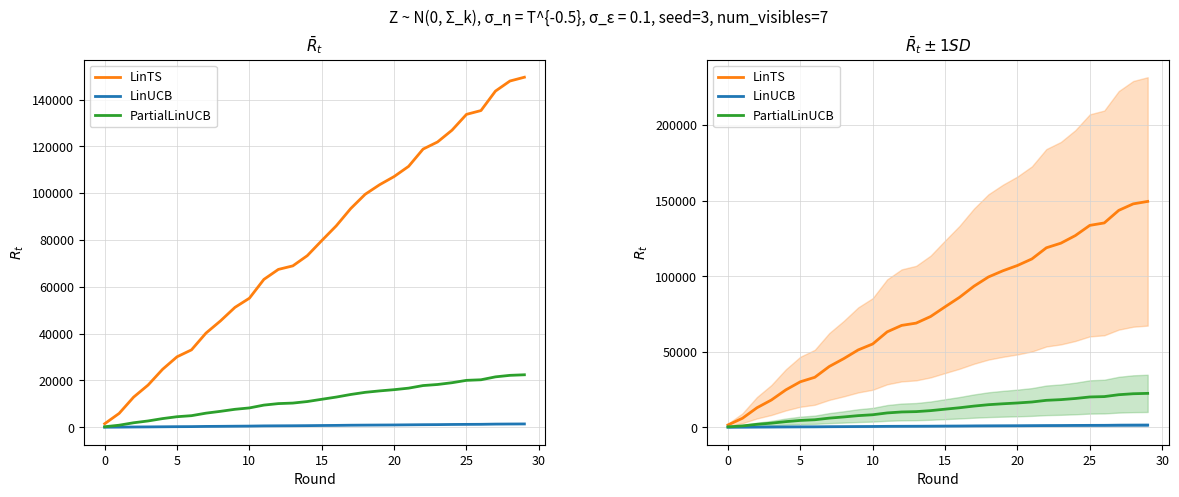

What is the sum of all PartialLinUCB values?

352469.4